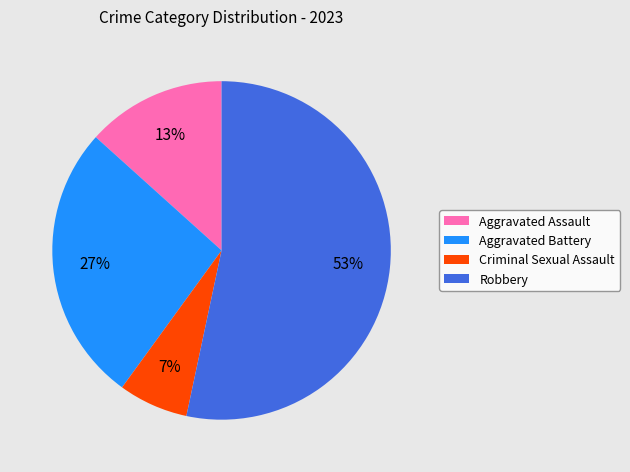

Which has a higher value, Aggravated Assault or Robbery?

Robbery